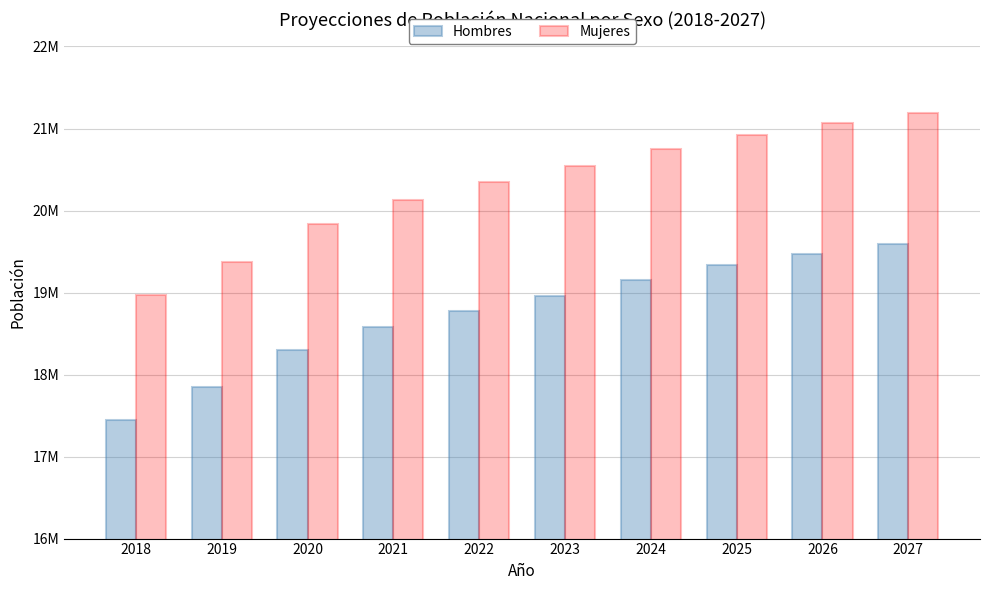

What is the maximum value for Hombres?

19590165